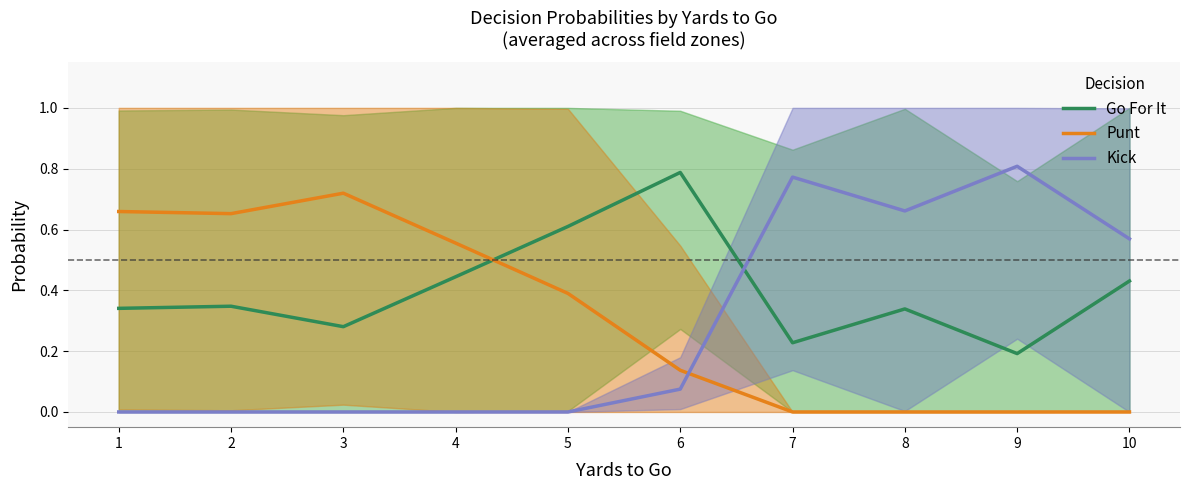

Which series has the widest spread of values?

Kick